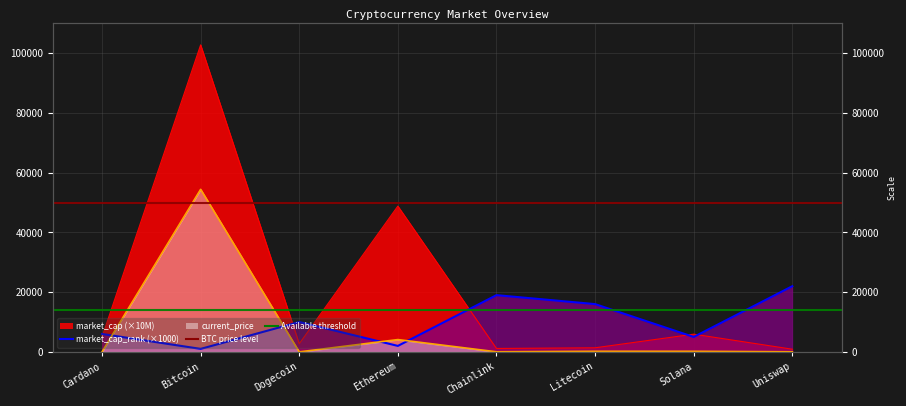

What is the label of the 2nd point from the right?

Cardano